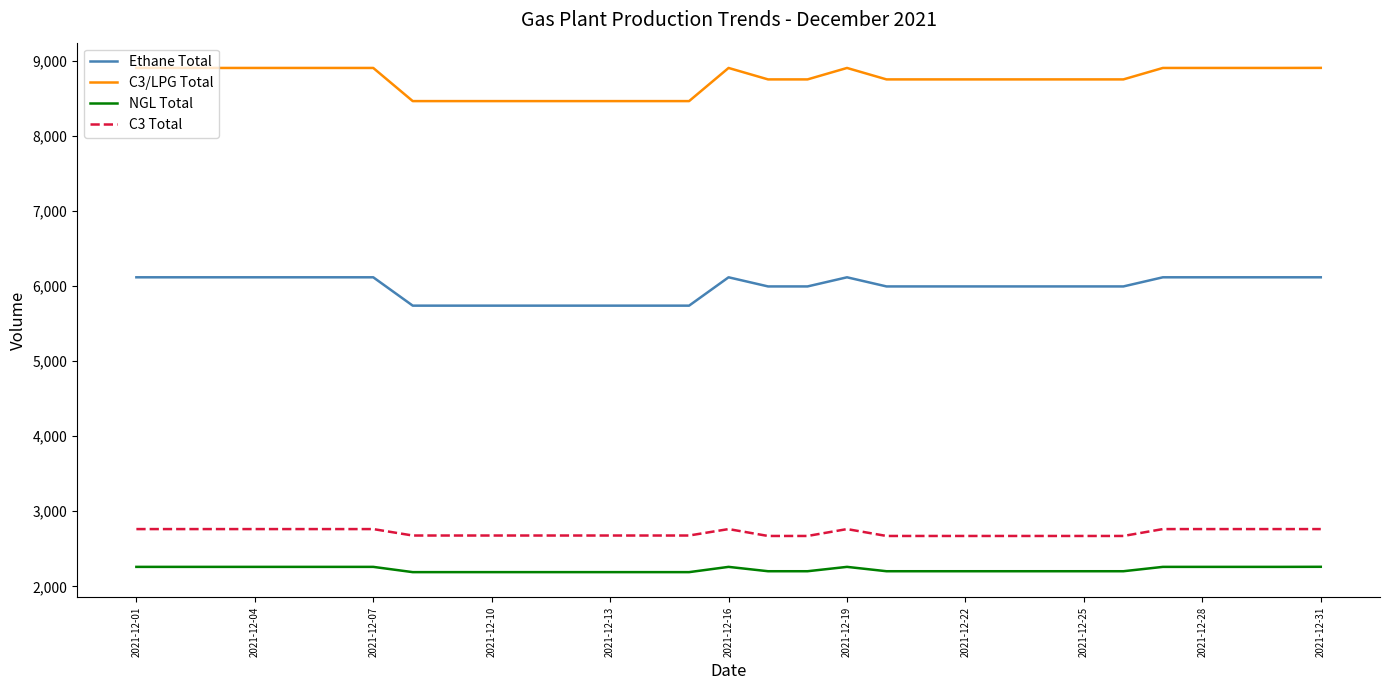

What is the difference between the maximum and minimum values in the NGL Total series?

71.1